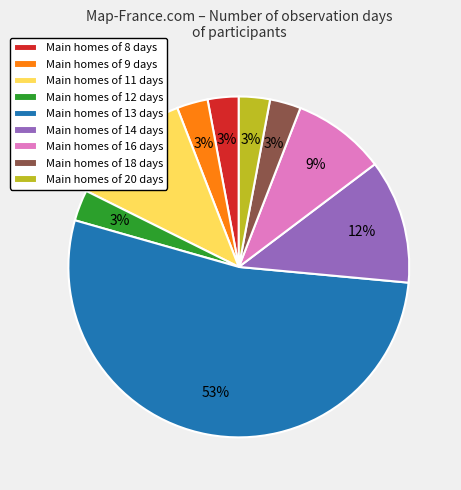

To the nearest percent, what portion does Main homes of 20 days represent?

3%